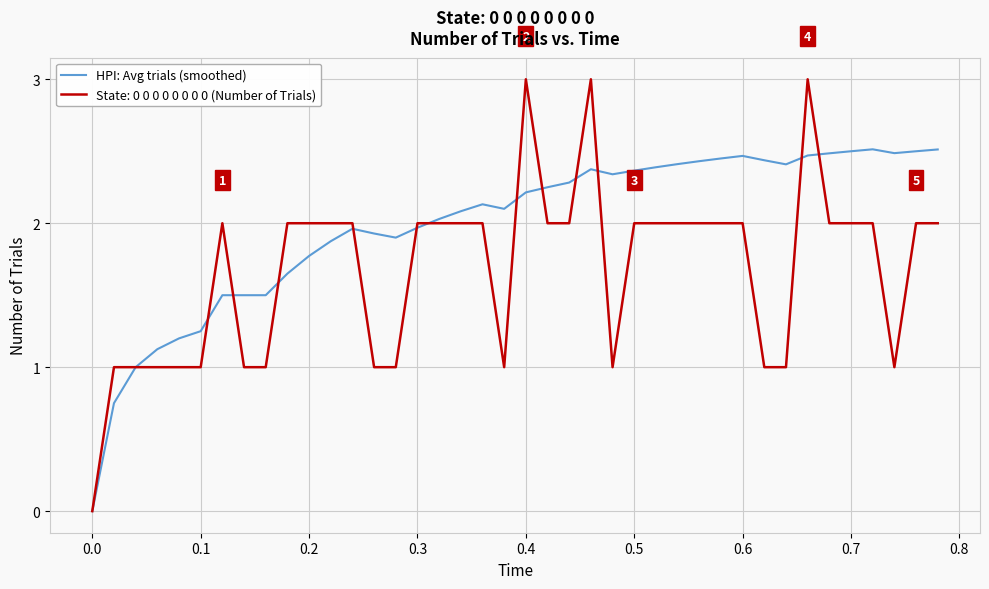

Does the chart display data point markers on the line(s)?

No